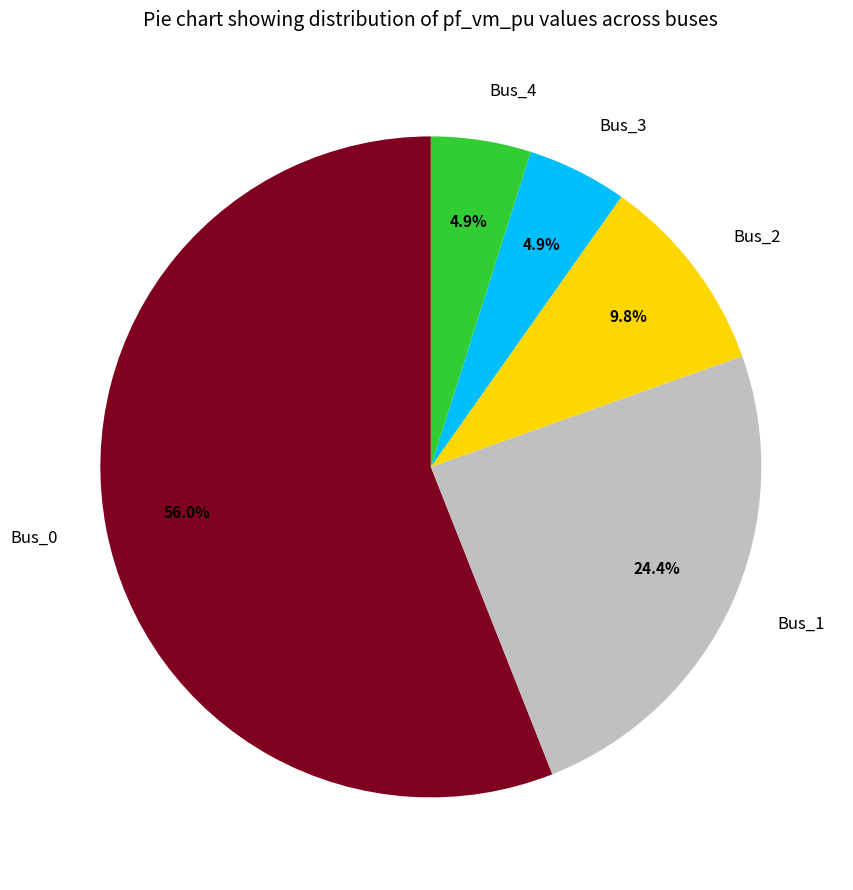

Which slice is the largest?

Bus_0